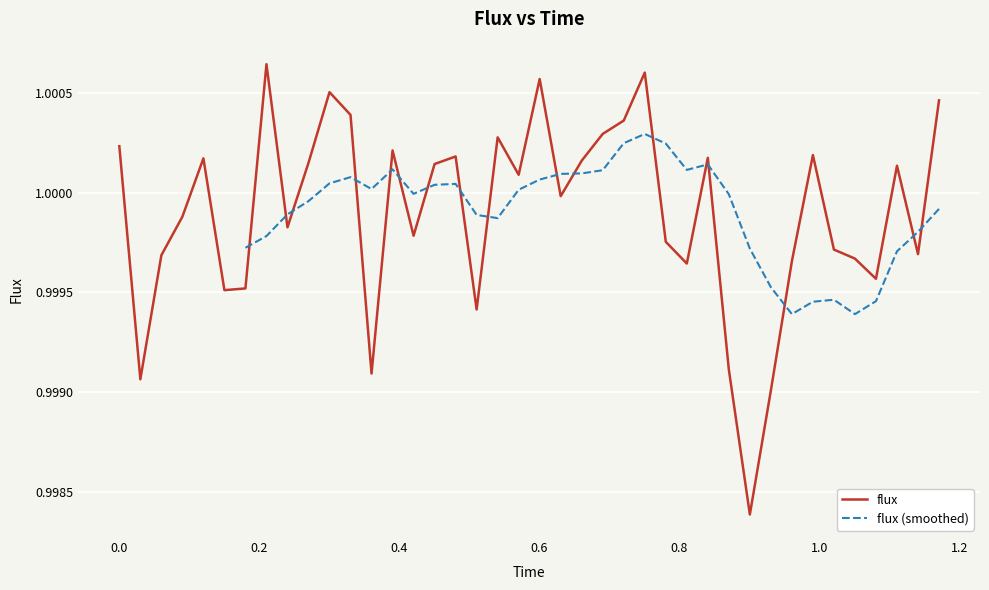

Reading left to right, extract all data points from this chart.

1.0	1.0	1.0	1.0	1.0	1.0	1.0	1.0	1.0	1.0	1.0	1.0	1.0	1.0	1.0	1.0	1.0	1.0	1.0	1.0	1.0	1.0	1.0	1.0	1.0	1.0	1.0	1.0	1.0	1.0	1.0	1.0	1.0	1.0	1.0	1.0	1.0	1.0	1.0	1.0